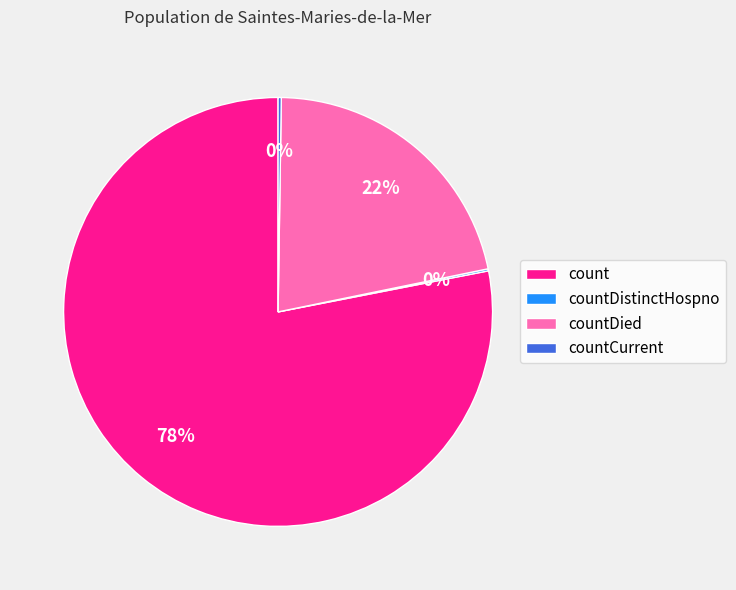

To the nearest percent, what is the difference between the largest and smallest slice percentages?

78%